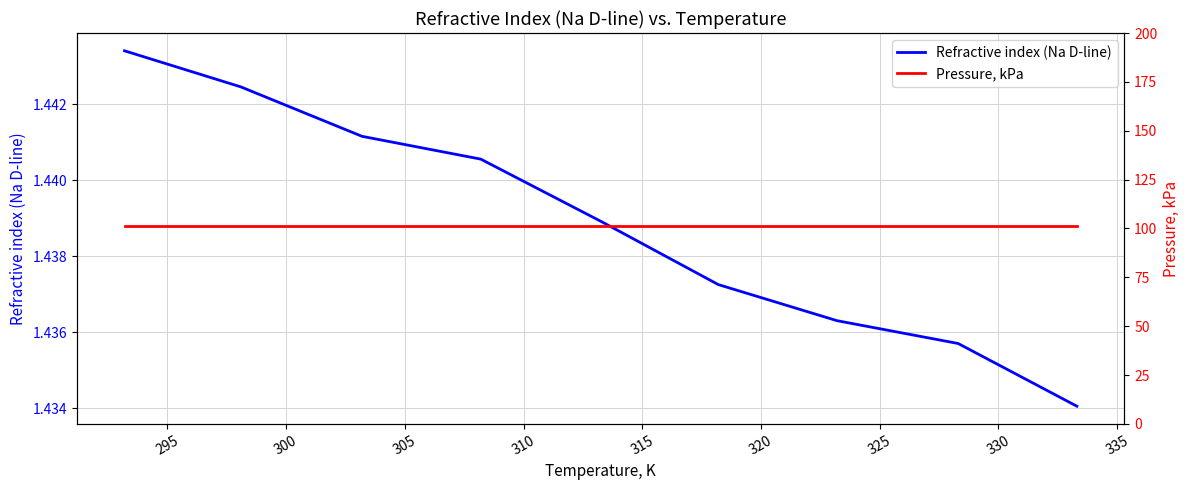

How many categories are shown in the chart?

9